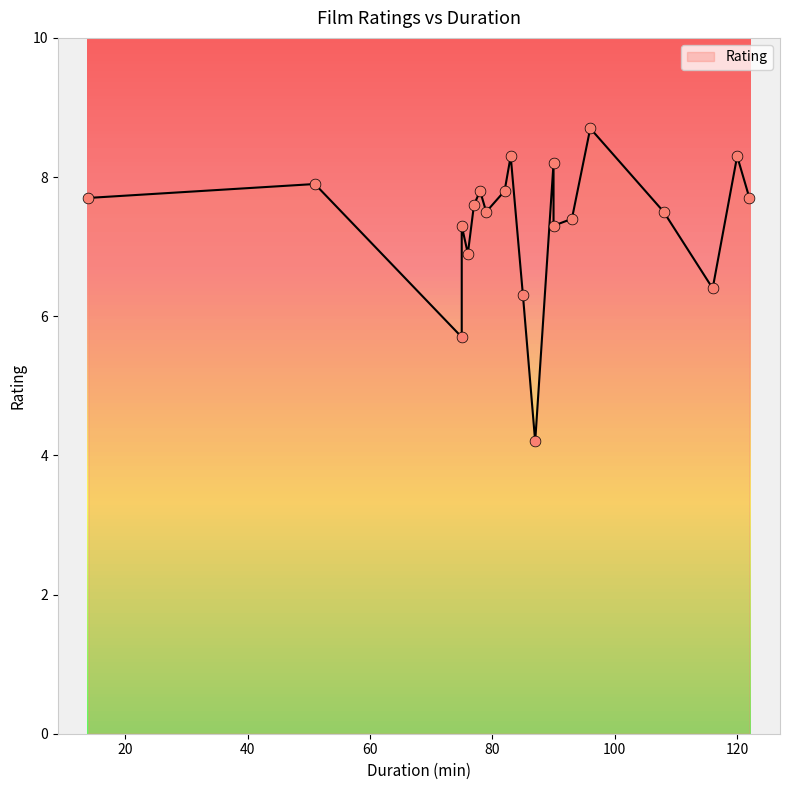

Which has a higher value, 93 or 87?

93